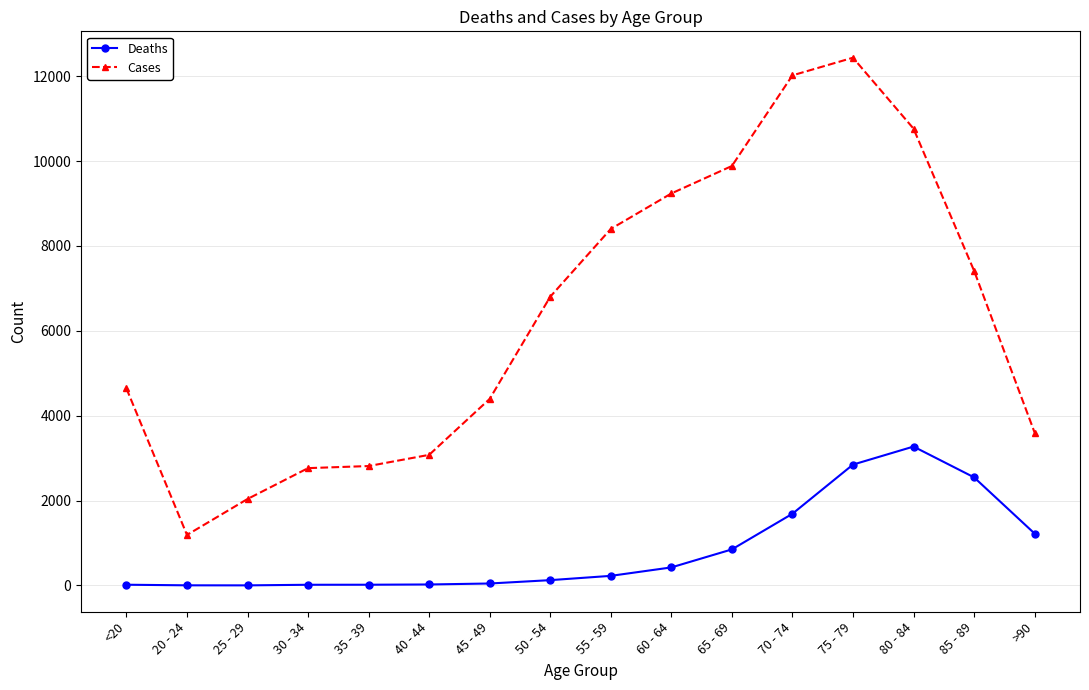

Which series has the widest spread of values?

Cases